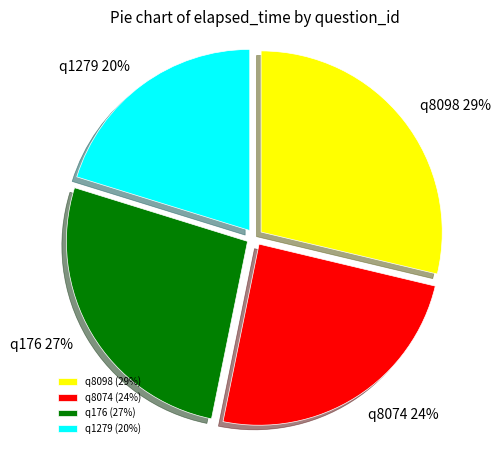

Rank the categories by value from highest to lowest.

q8098, q176, q8074, q1279